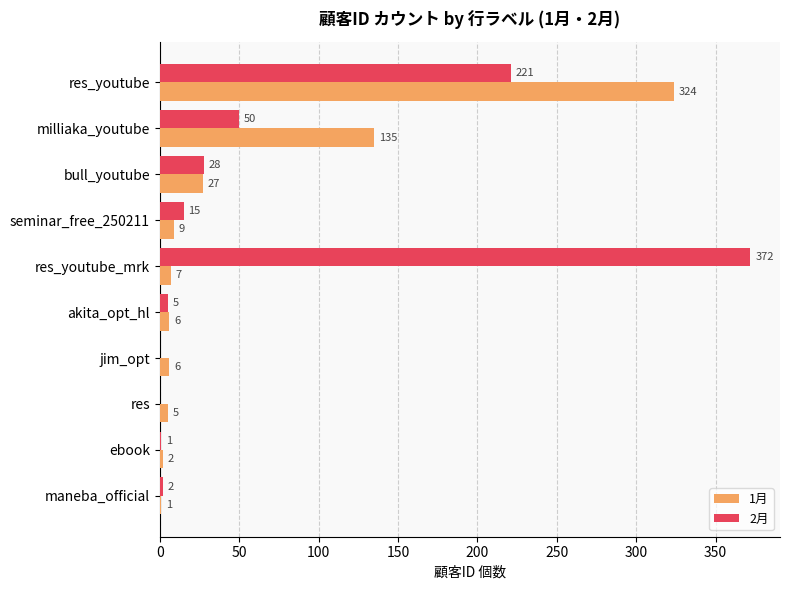

What is the sum of the 1月 values at milliaka_youtube and res_youtube_mrk?

142